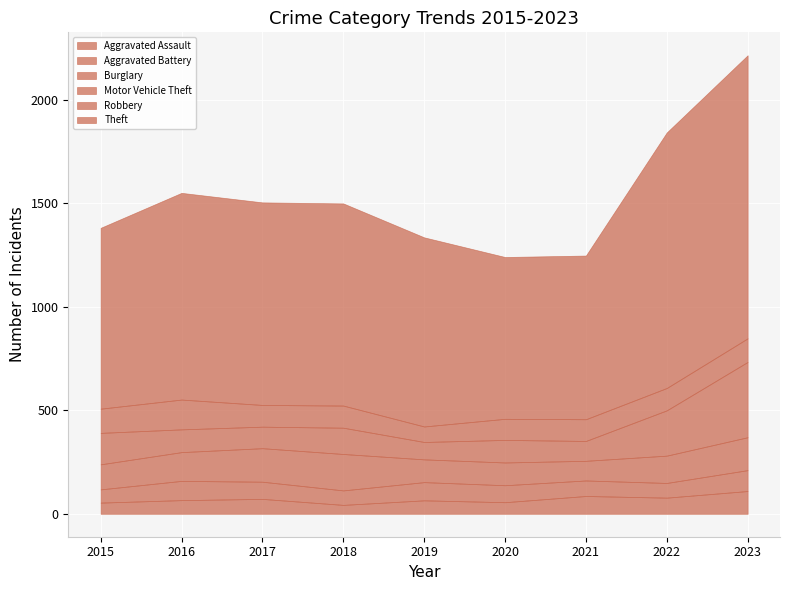

What is the maximum value shown in the chart?

1368